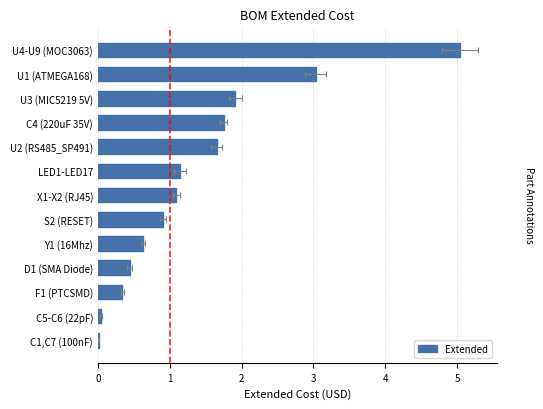

Between U2 (RS485_SP491) and D1 (SMA Diode), which is larger?

U2 (RS485_SP491)